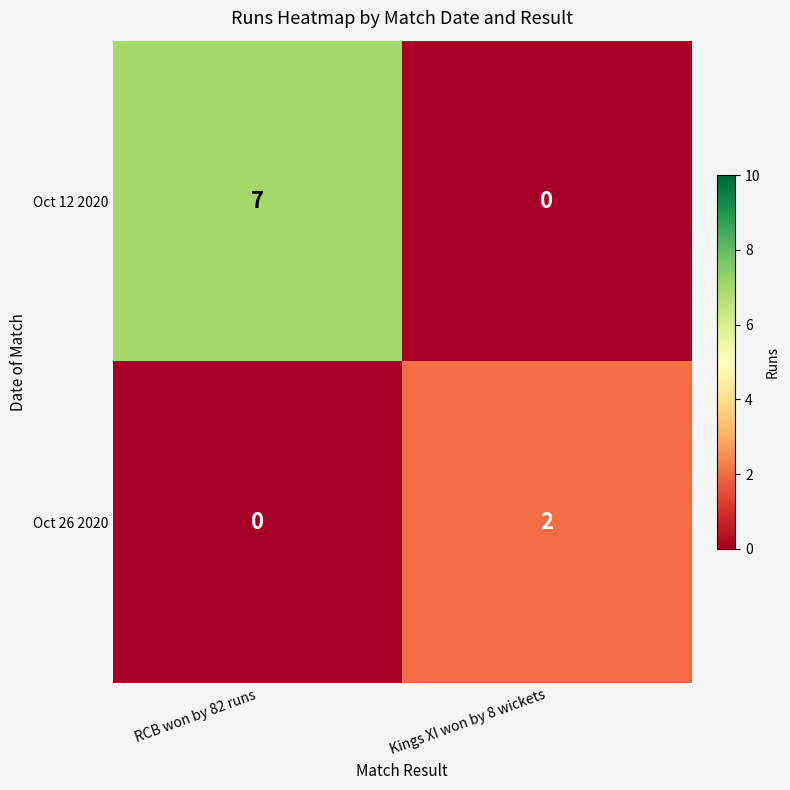

At which label does Oct 26 2020 reach its minimum?

RCB won by 82 runs